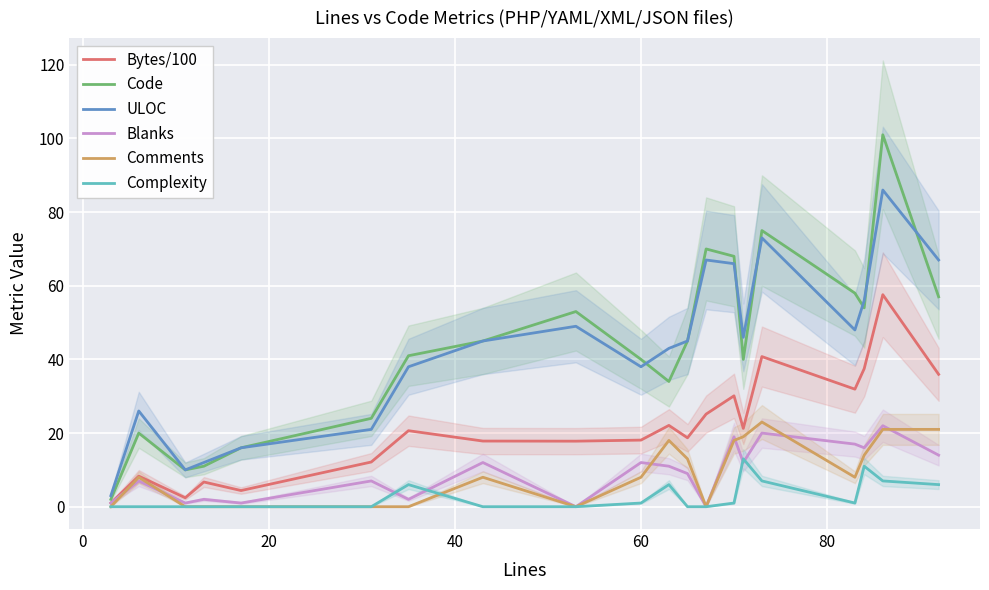

What is the average value of the Comments series?

8.9